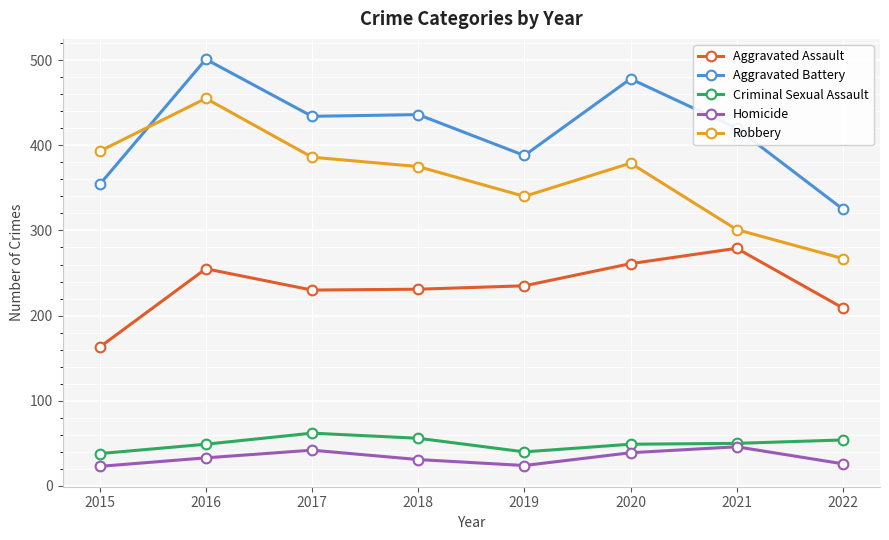

How many series are shown in this chart?

5